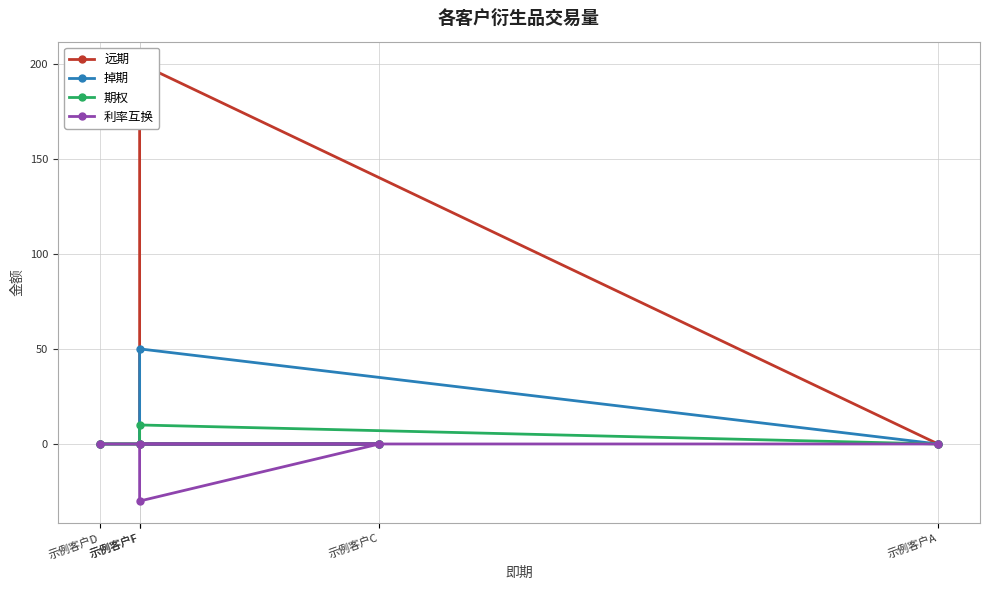

What is the difference between the maximum and second lowest values in the 掉期 series?

50